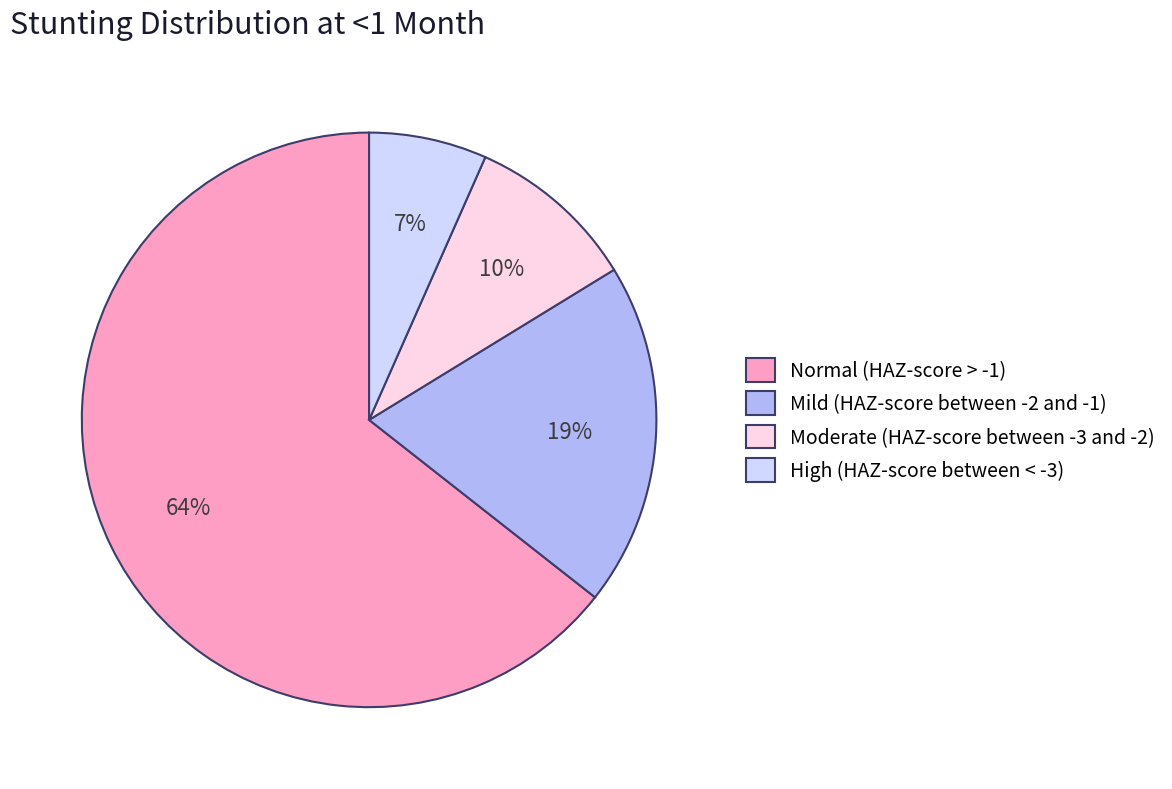

The Normal (HAZ-score > -1) slice represents 64% of the pie. True or false?

True